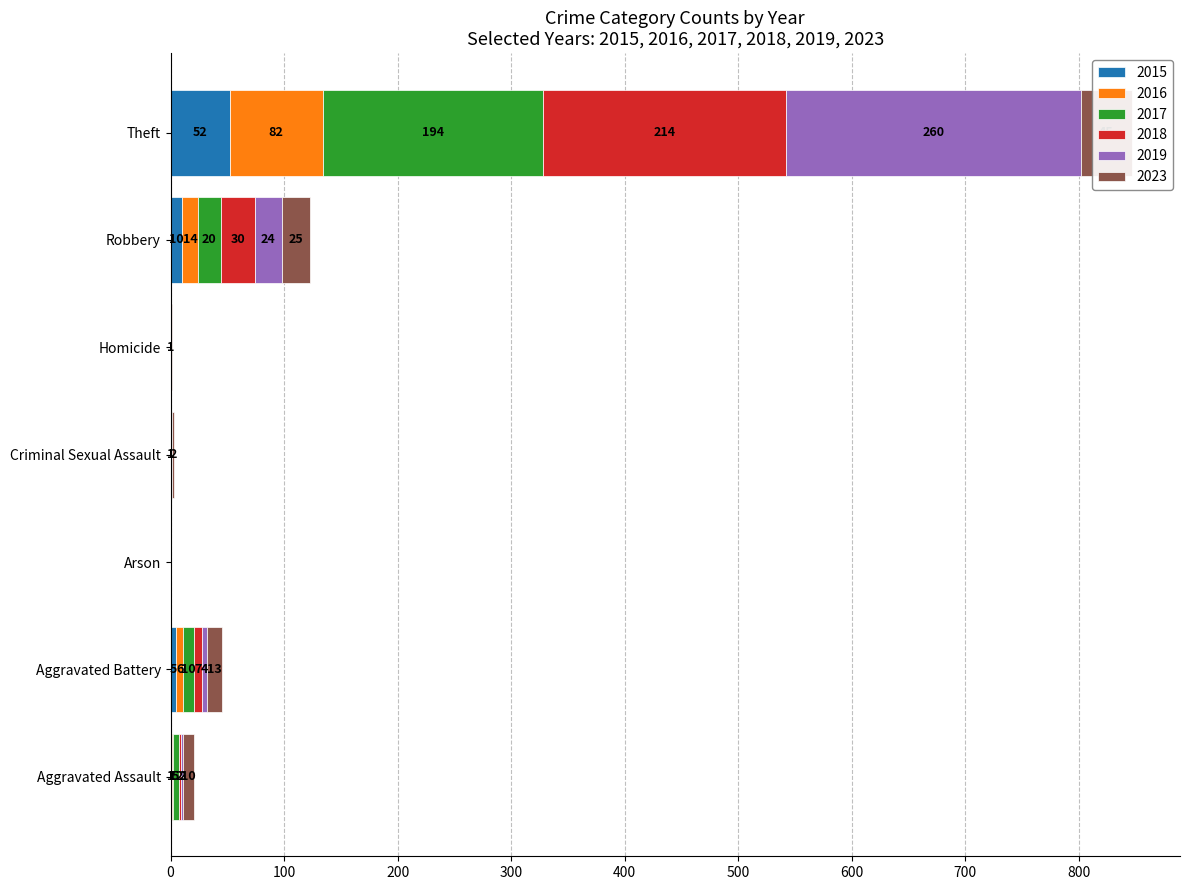

Count the number of categories in the chart.

7